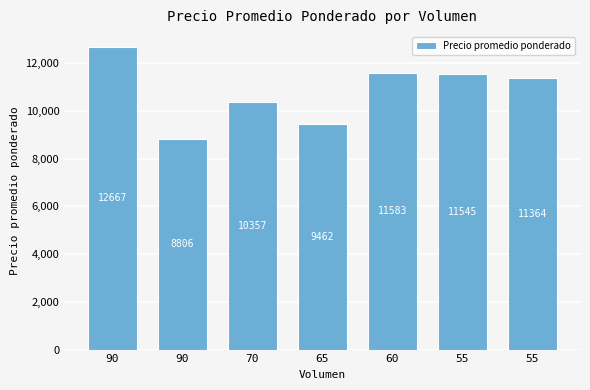

The chart shows a value of 9462 at 65. True or false?

True